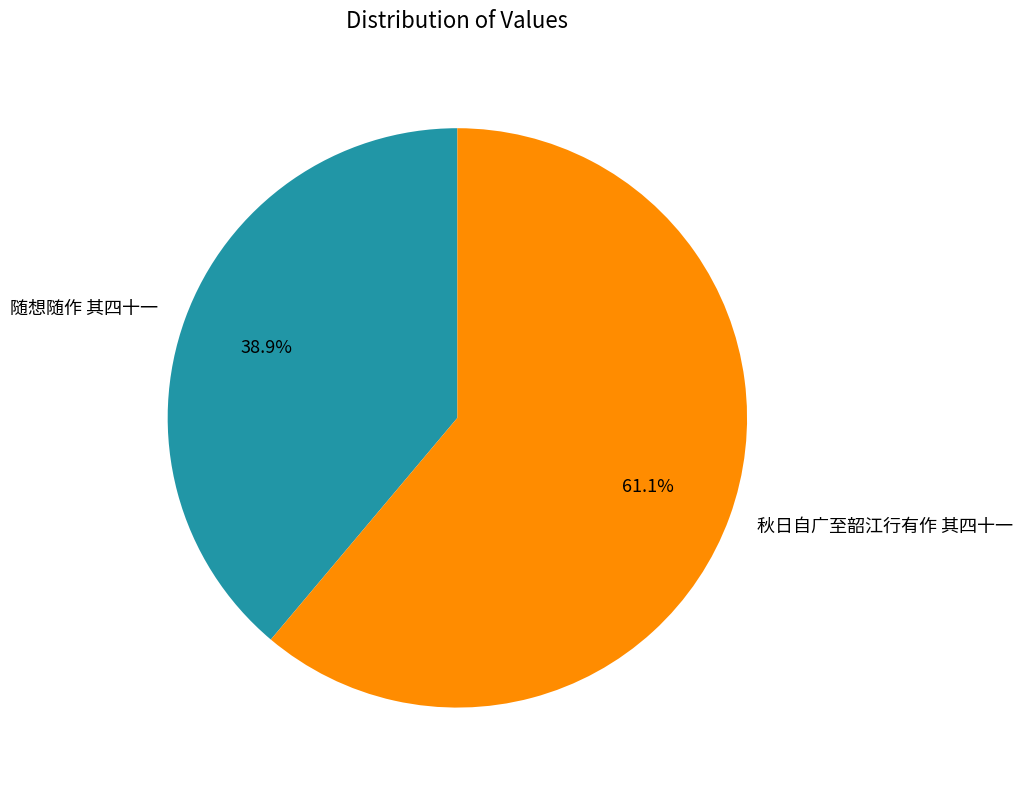

The 随想随作 其四十一 slice represents 39% of the pie. True or false?

True